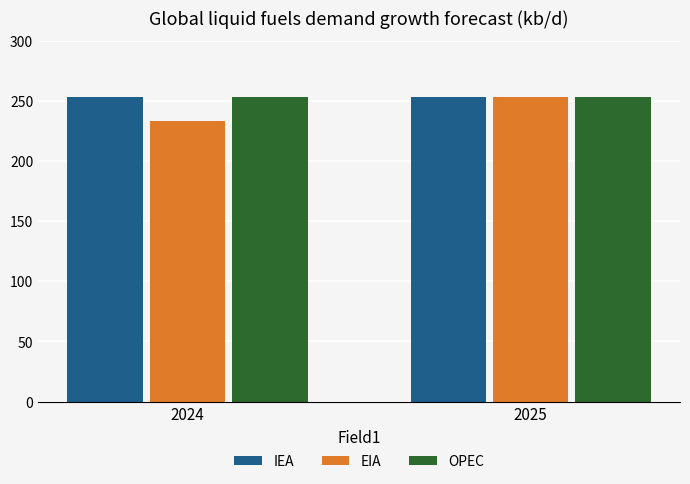

Reading right to left, extract all data points from this chart.

IEA: 253	253
EIA: 253	233
OPEC: 253	253